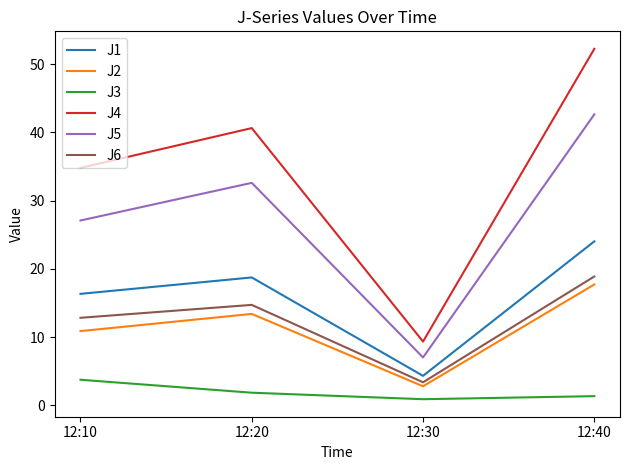

Reading left to right, list all the values displayed in this chart.

J1: 16.3	18.7	4.3	24.0
J2: 10.9	13.4	2.8	17.7
J3: 3.8	1.9	0.9	1.4
J4: 34.8	40.6	9.3	52.2
J5: 27.1	32.6	7.0	42.6
J6: 12.8	14.7	3.4	18.9